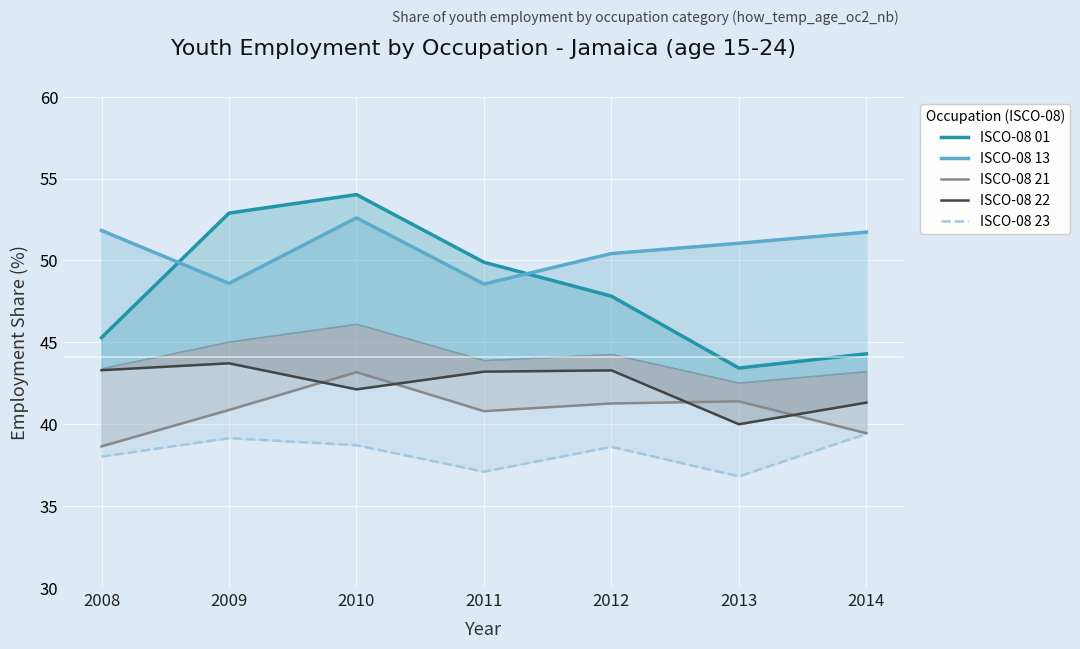

Which category has the lowest value across all series?

2013